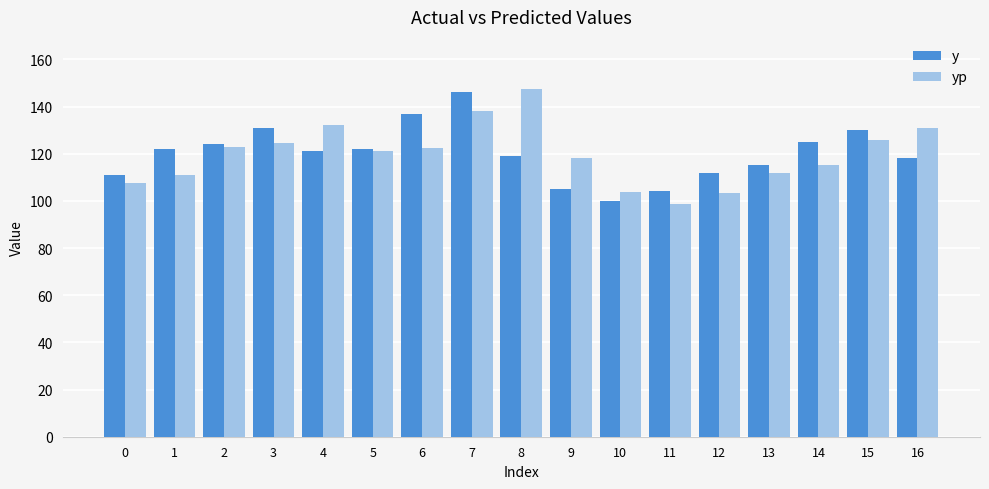

What is the minimum value for y?

100.0